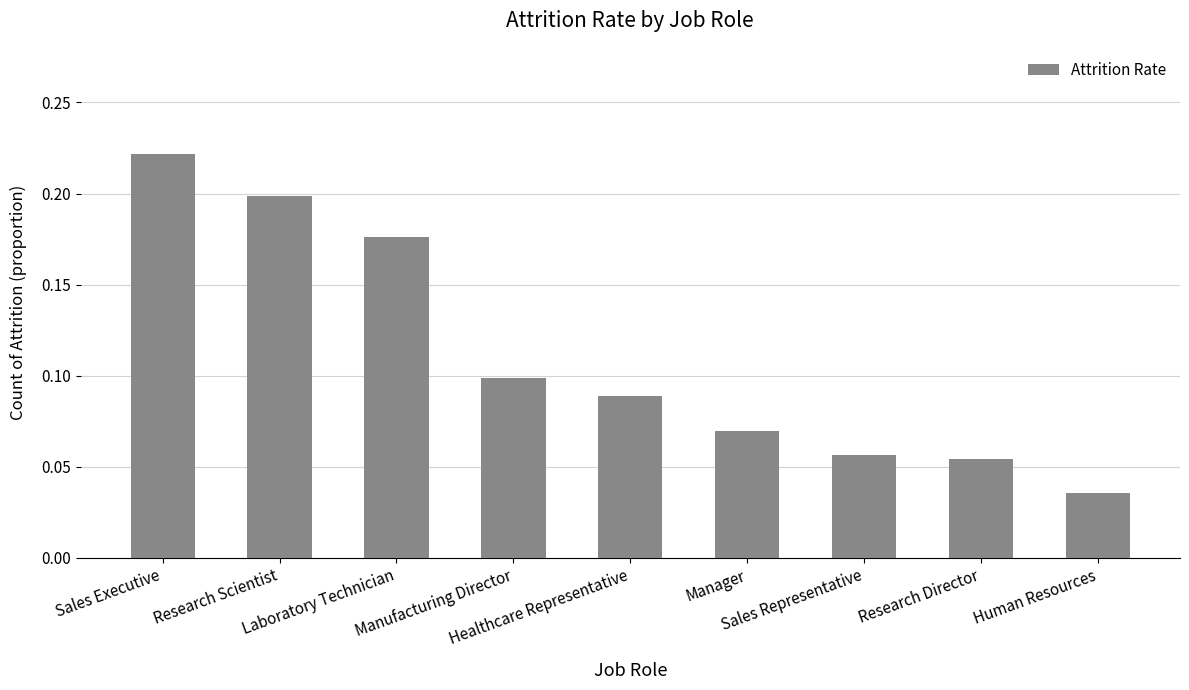

Does the chart contain stacked bars?

No